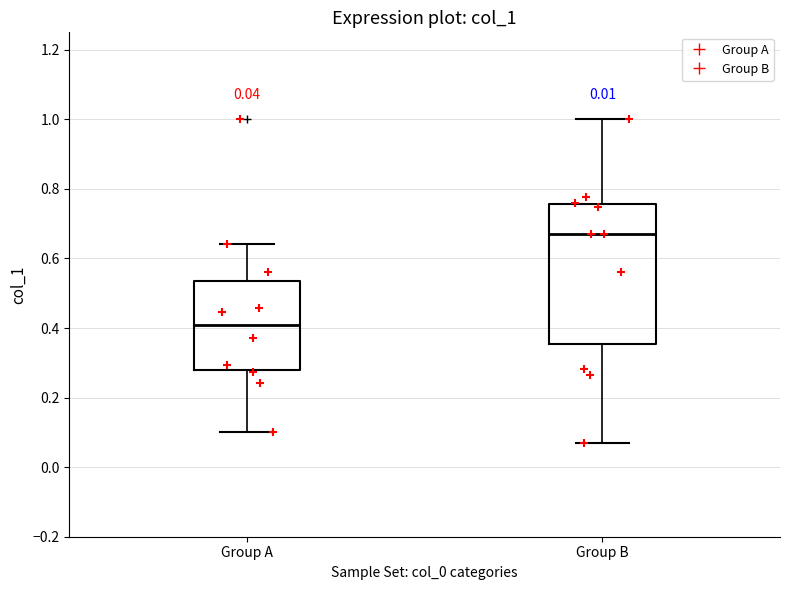

Which box's median line is the highest?

Group B